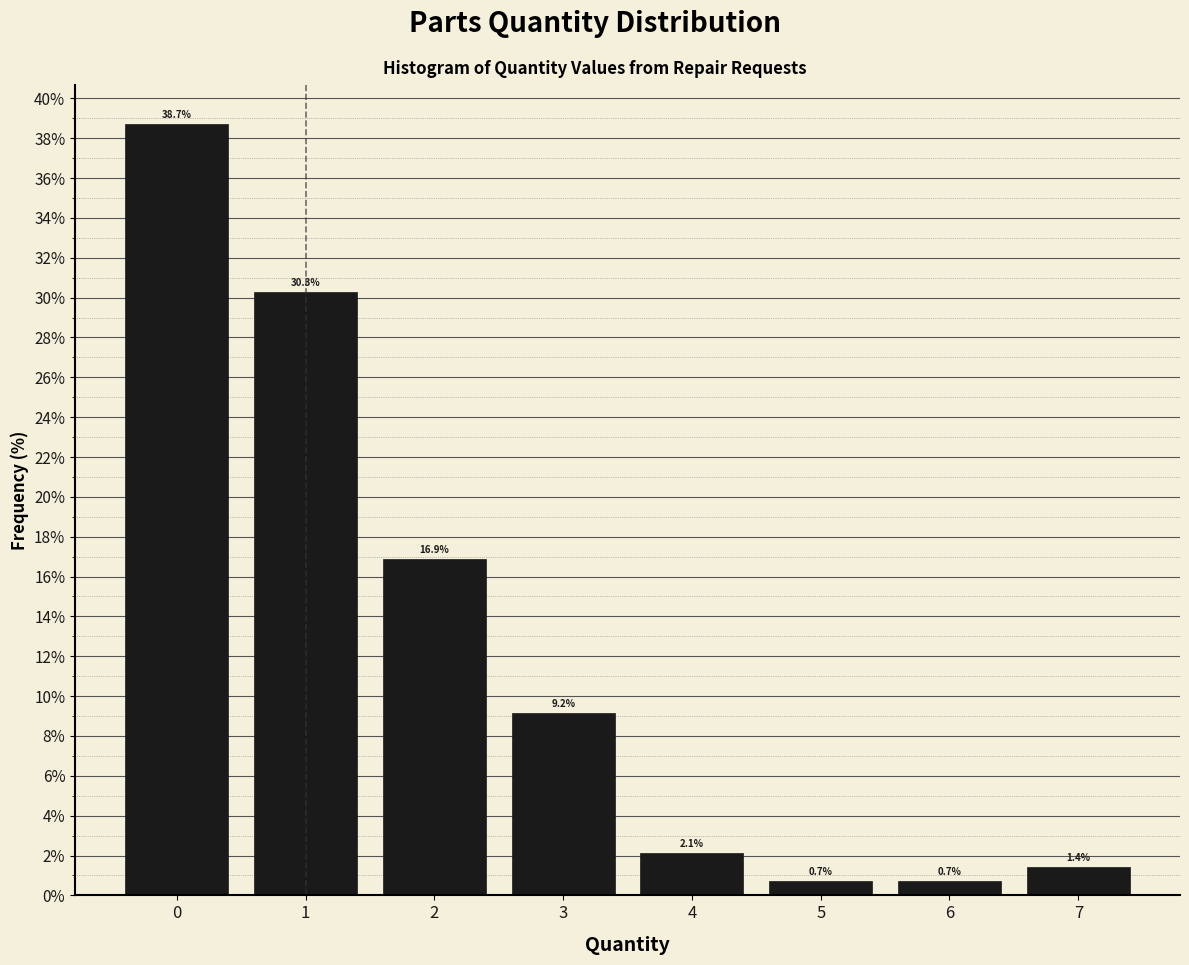

Which range on the x-axis has the tallest bar?

-0.5 to 0.5